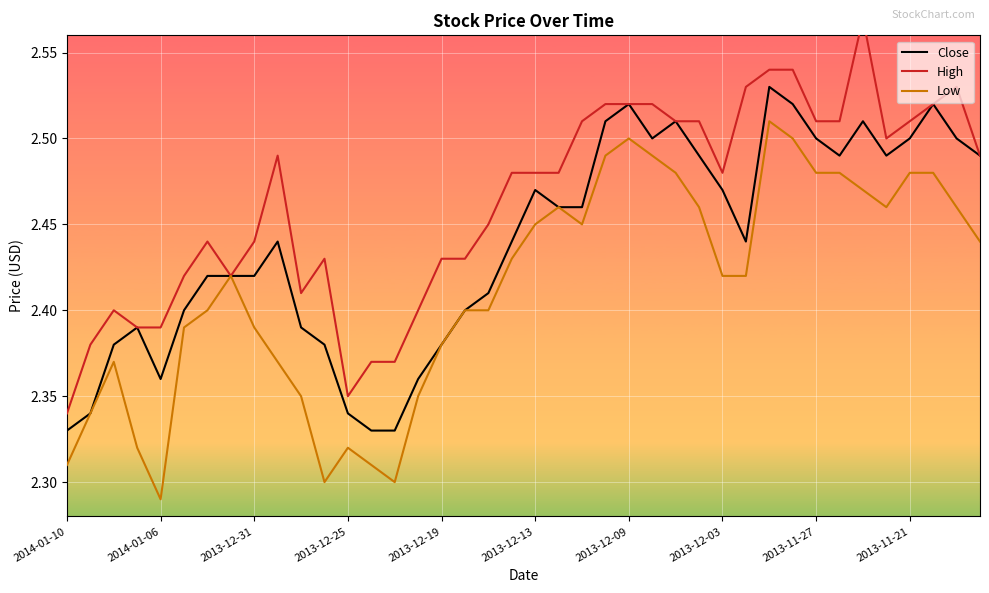

What are all the series names shown in the legend?

Close, High, Low